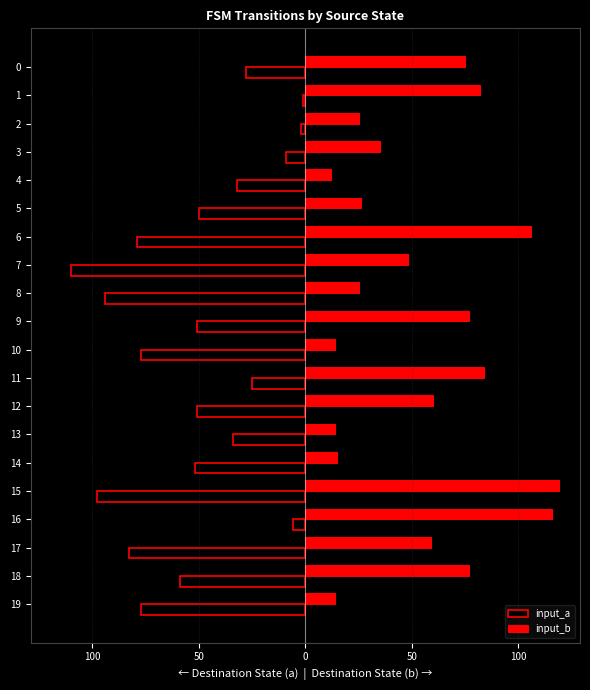

What is the average value of the input_b series?

54